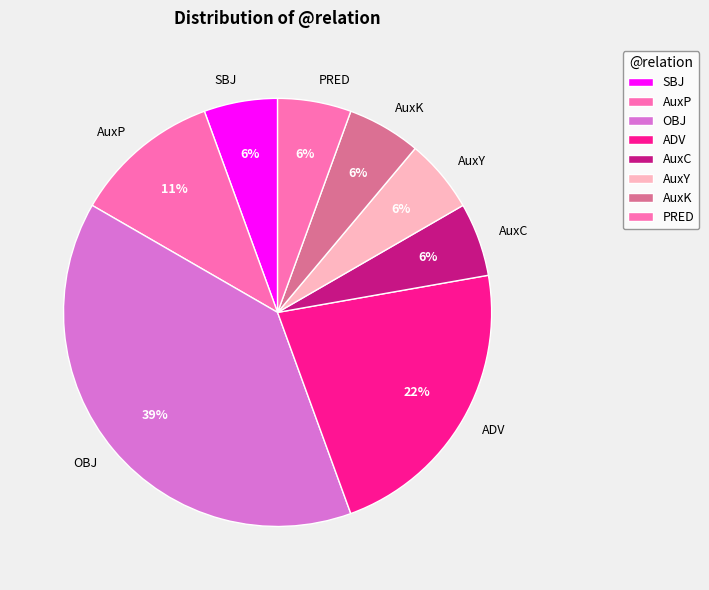

What is the ratio of the value at AuxC to the value at PRED?

1.0